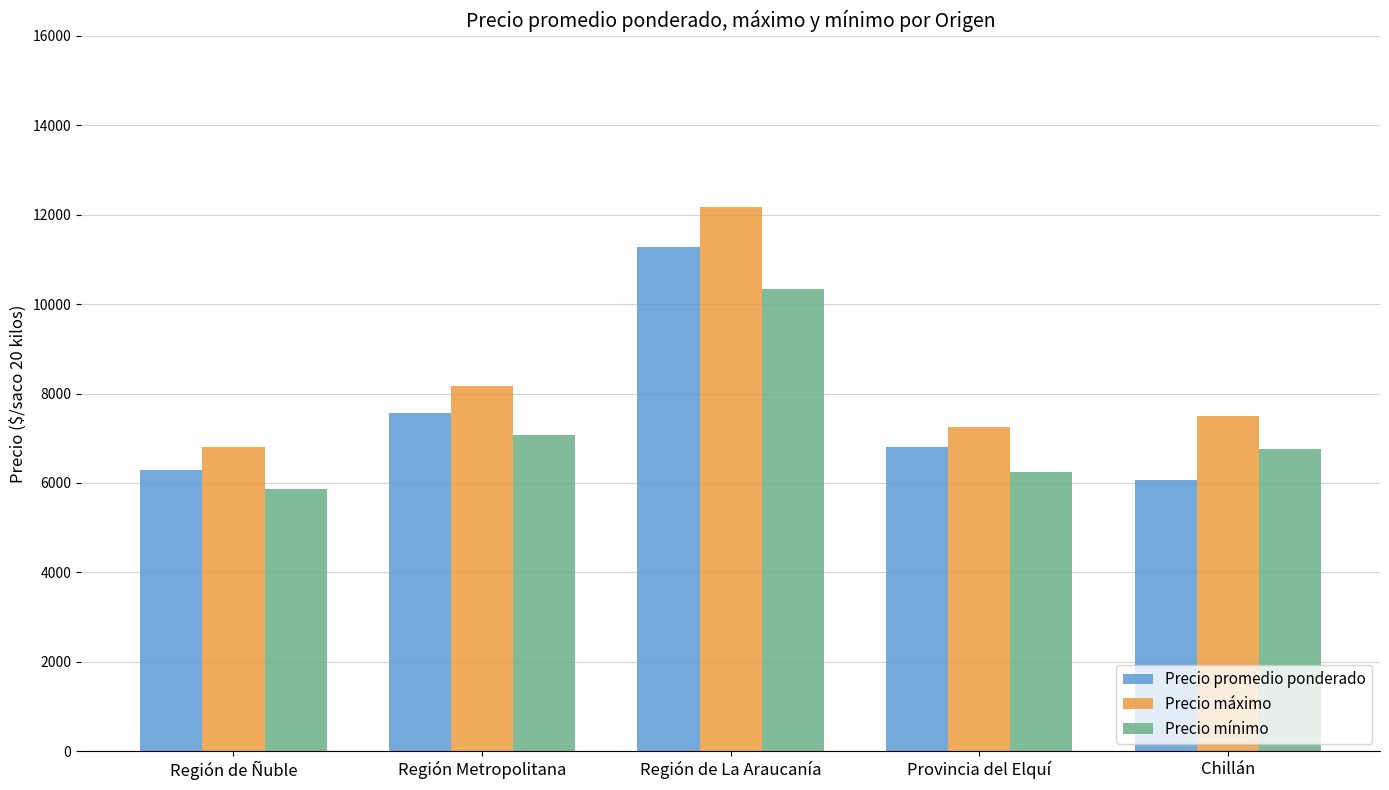

Rank the categories by Precio mínimo value from highest to lowest.

Región de La Araucanía, Región Metropolitana, Chillán, Provincia del Elquí, Región de Ñuble